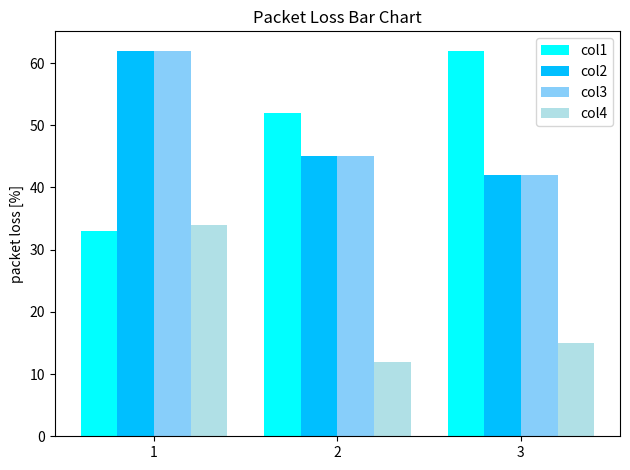

What is the sum of the col3 values at 2 and 3?

87